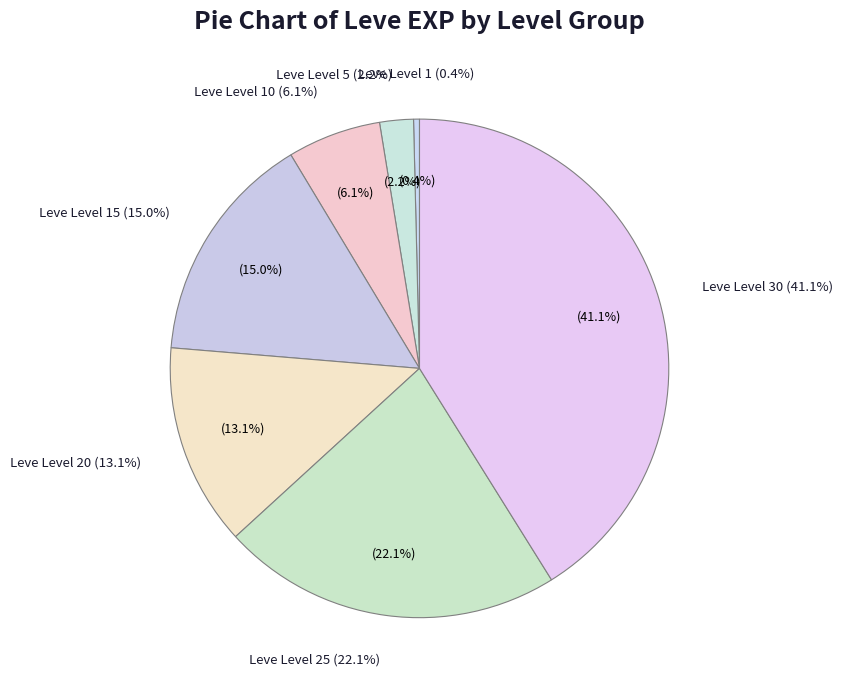

To the nearest percent, what percentage of the pie is Leve Level 10?

6%